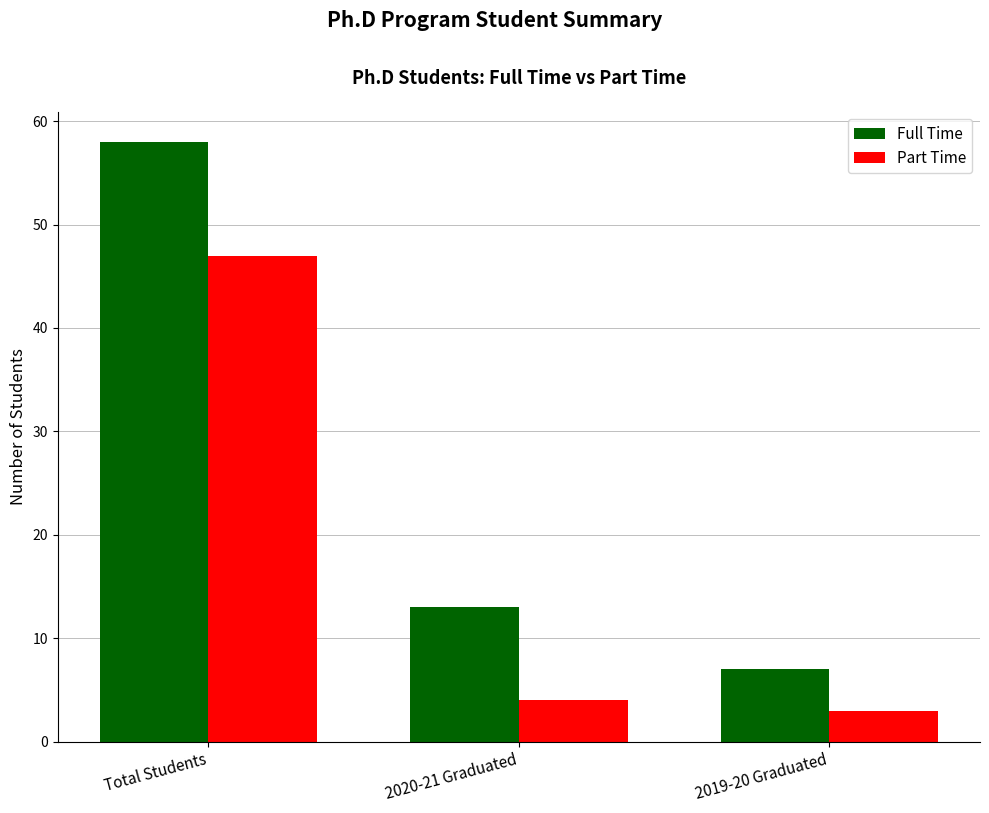

How many data points does each series have?

3